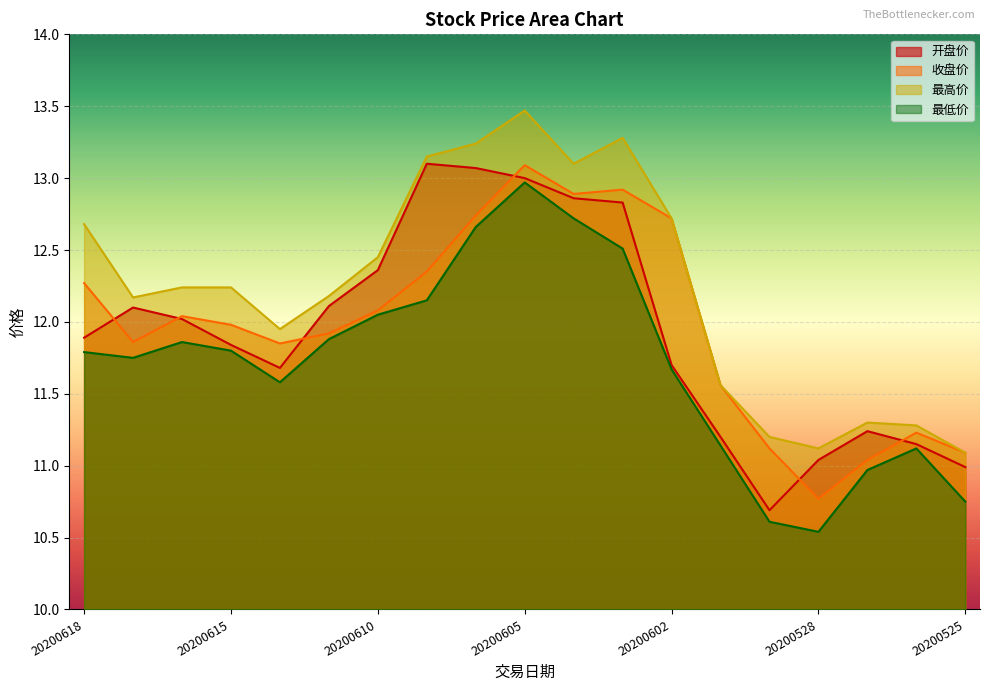

Rank the series by their maximum value, from lowest to highest.

最低价, 收盘价, 开盘价, 最高价